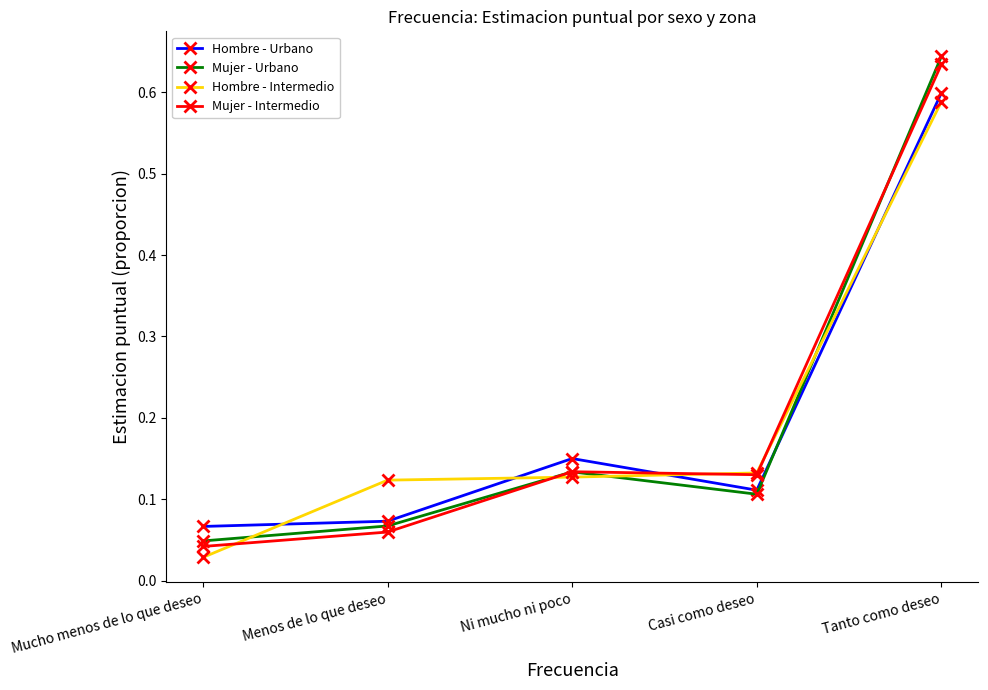

What is the total value across all series at Ni mucho ni poco?

0.5